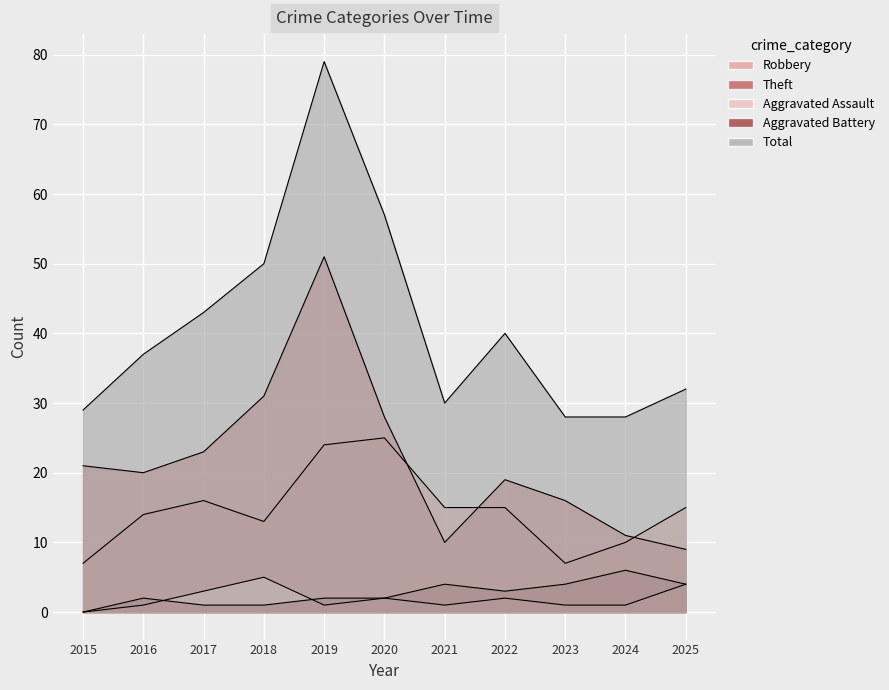

How many data points in Total are above 37?

5